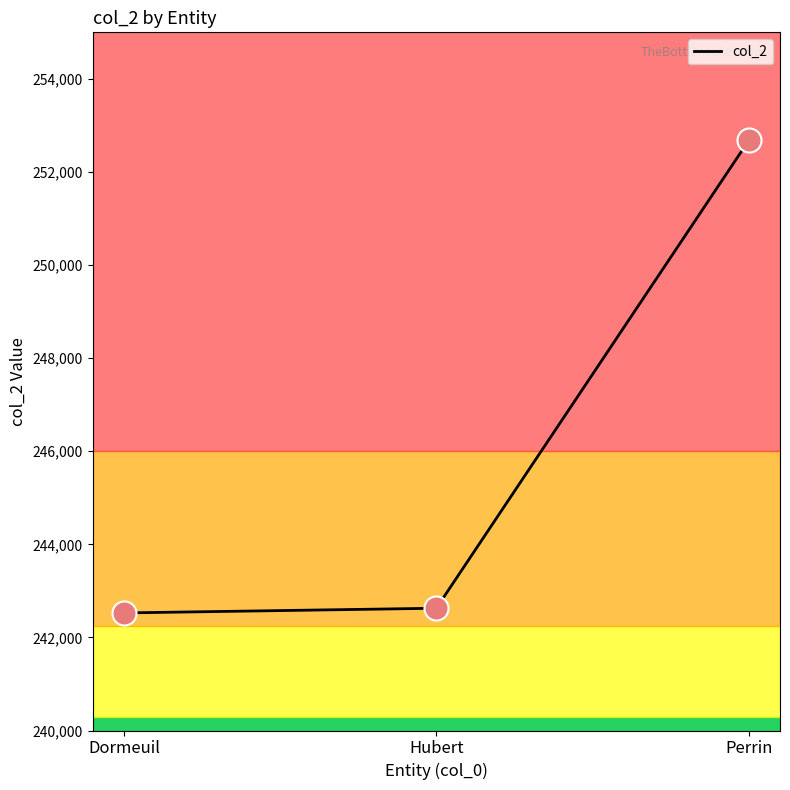

Approximately how many times larger is the value at Hubert compared to Perrin?

1.0